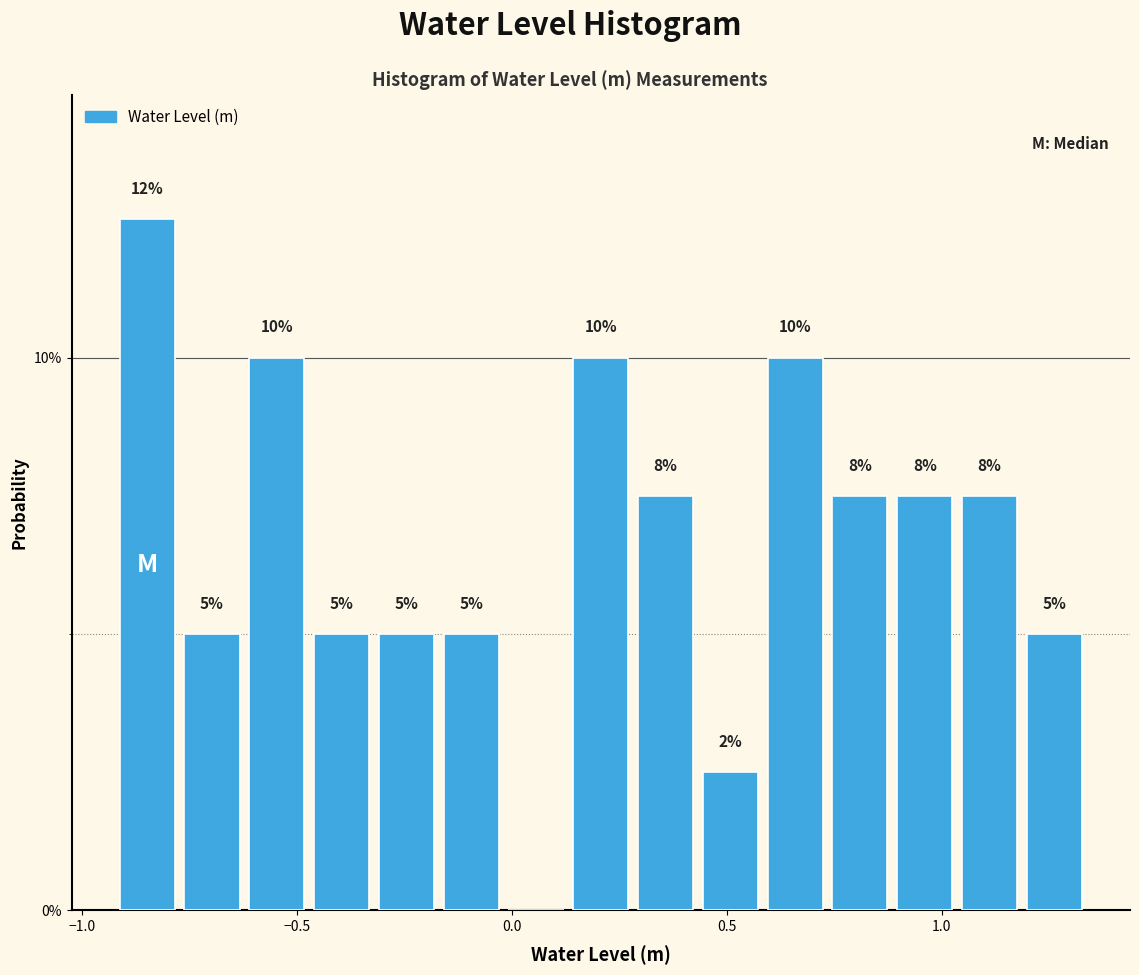

Read against the x-axis, roughly where is the centre of the tallest bar?

-0.85